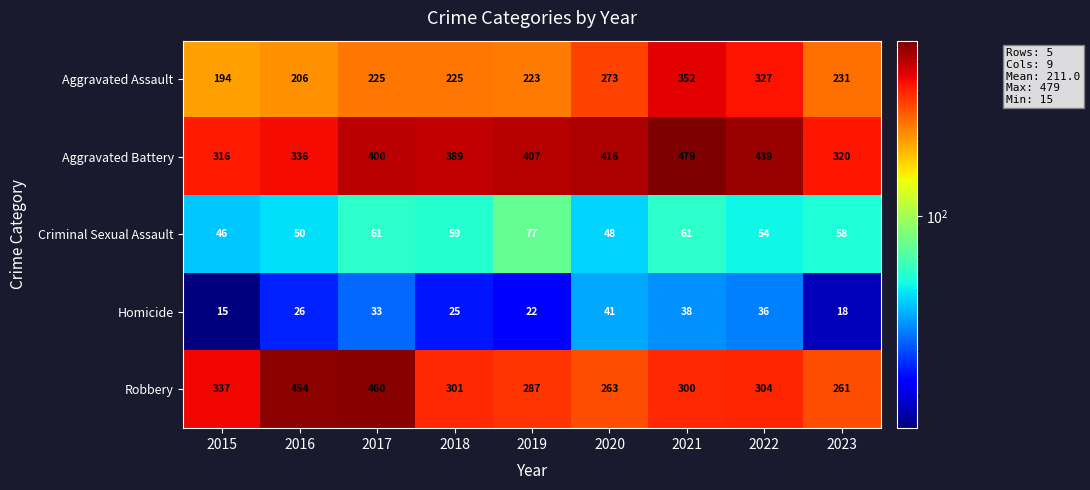

What is the smallest value displayed?

15